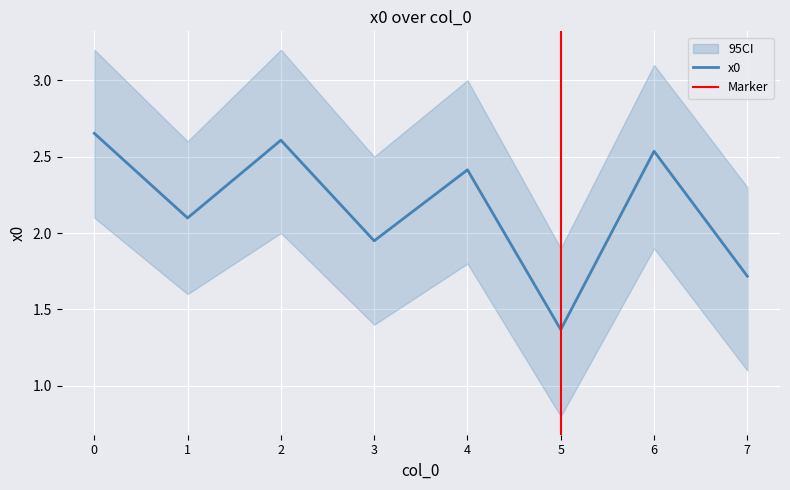

What is the change in value from 1 to 3?

-0.1